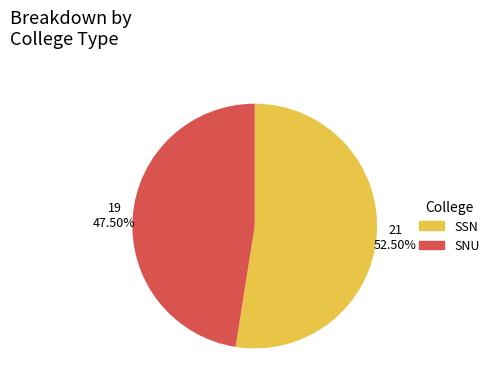

What percentage do SNU and SSN together represent?

100.0%